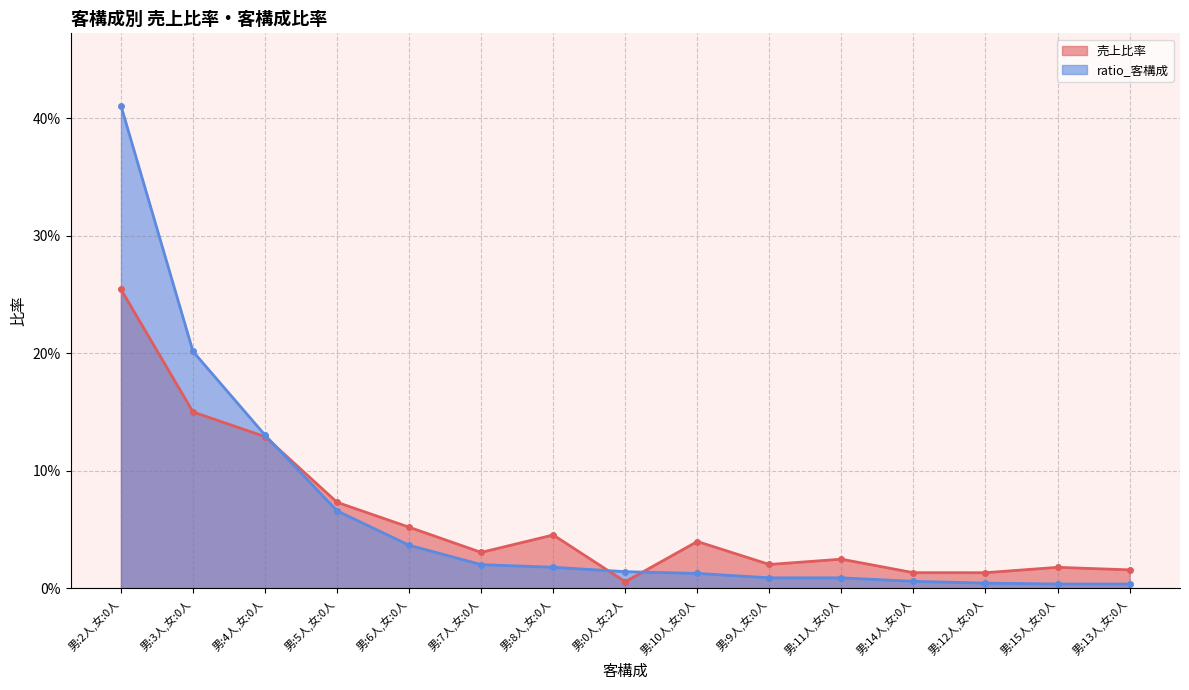

What is the difference between the 売上比率 values at 男:2人,女:0人 and 男:4人,女:0人?

0.1